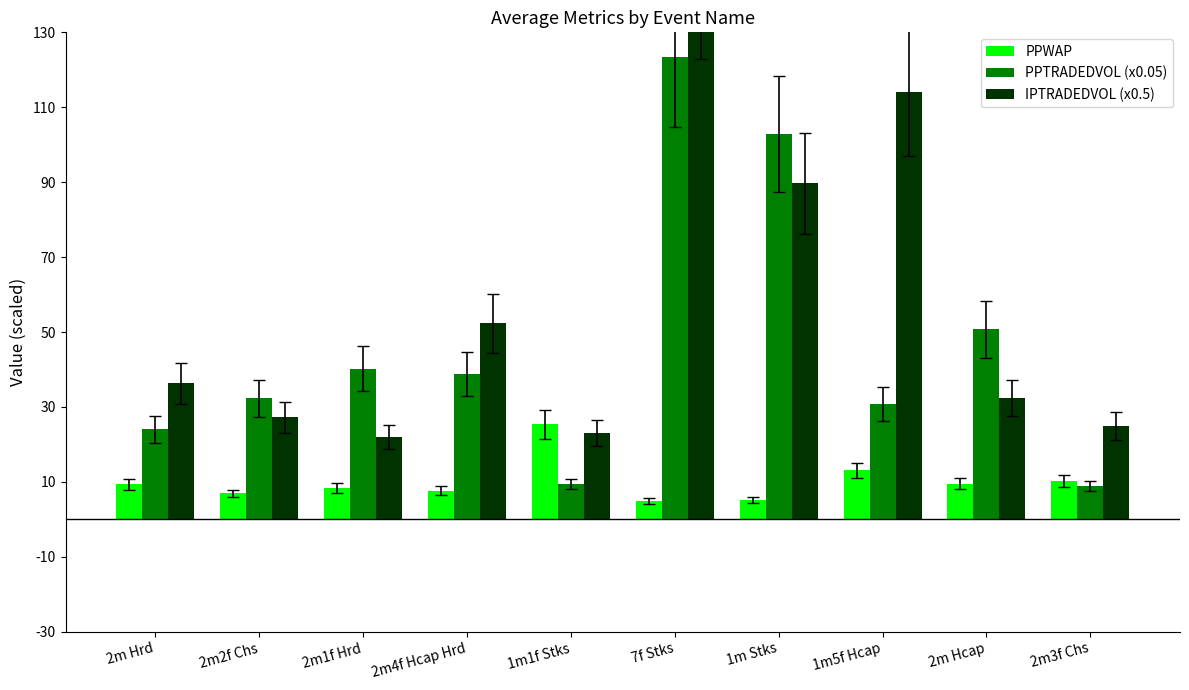

The PPWAP series shows 8.4 at 2m1f Hrd. True or false?

True